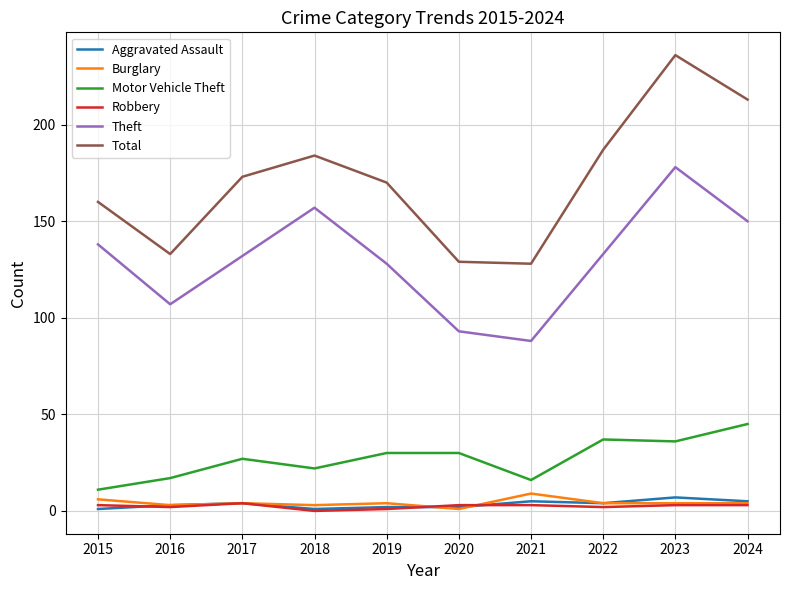

True or false: Total and Burglary intersect in this chart.

False